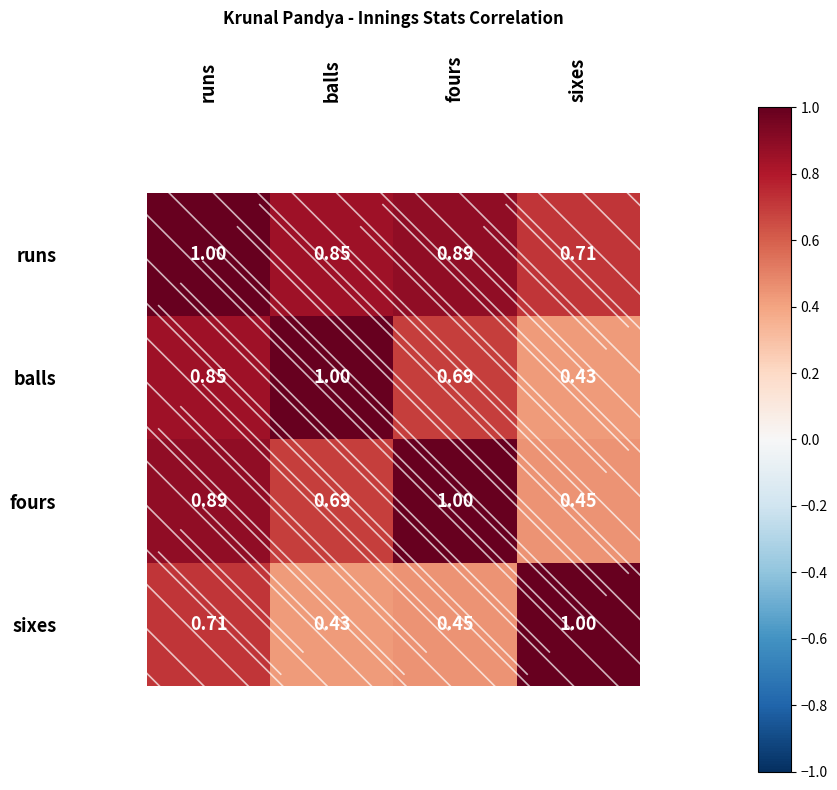

At which category is the sum across all series the highest?

runs